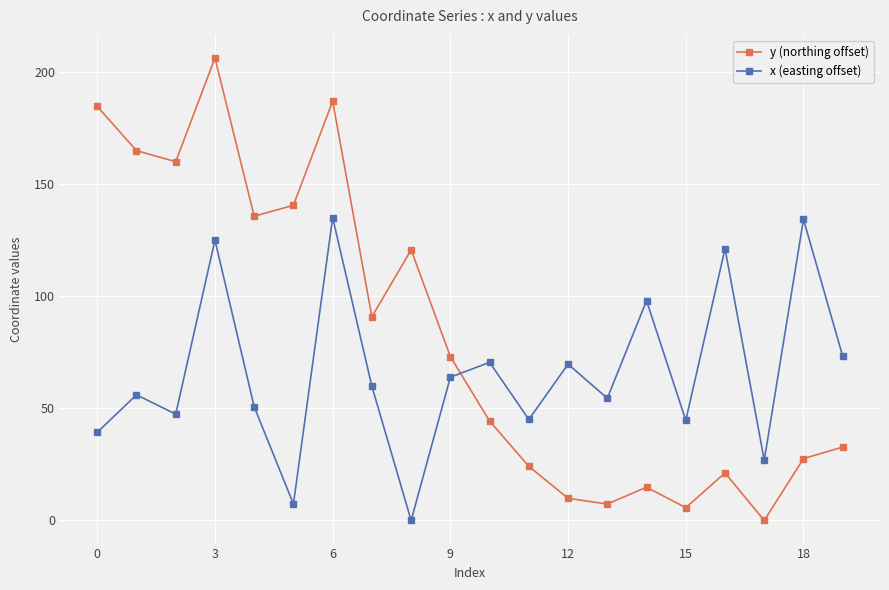

How many values in the y (northing offset) series exceed 73?

10